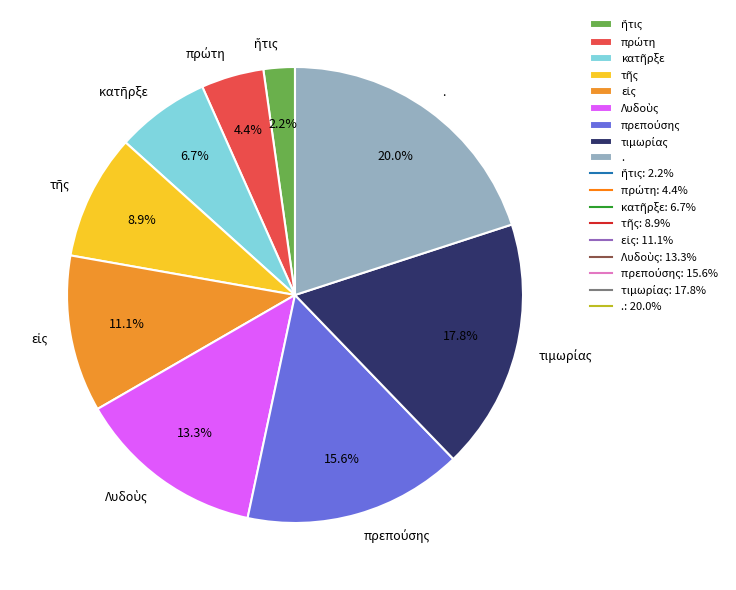

Does any single category account for the majority?

No